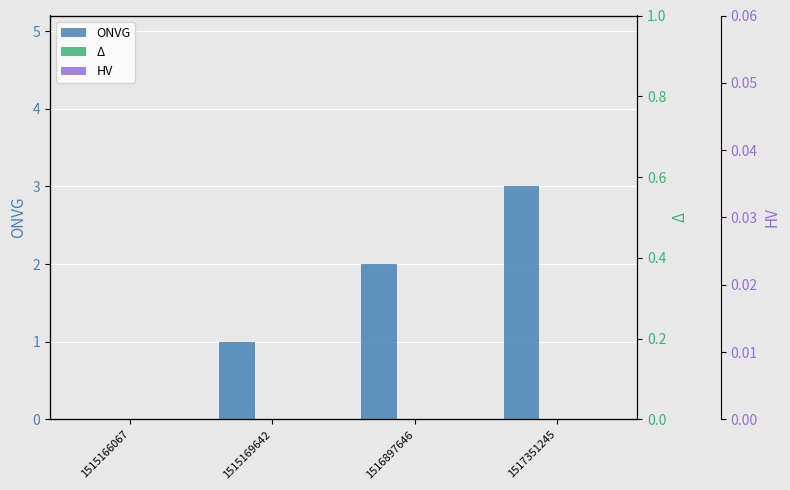

Between 1515166067 and 1515169642, which is larger?

1515169642